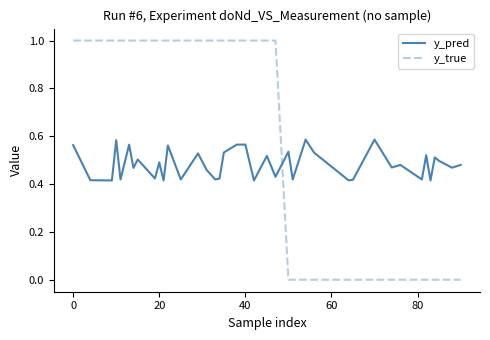

Which series has the widest spread of values?

y_true